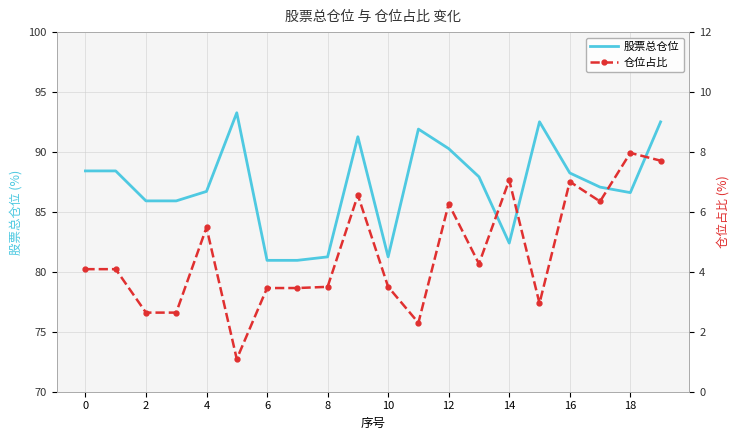

What is the maximum value for 仓位占比?

8.0